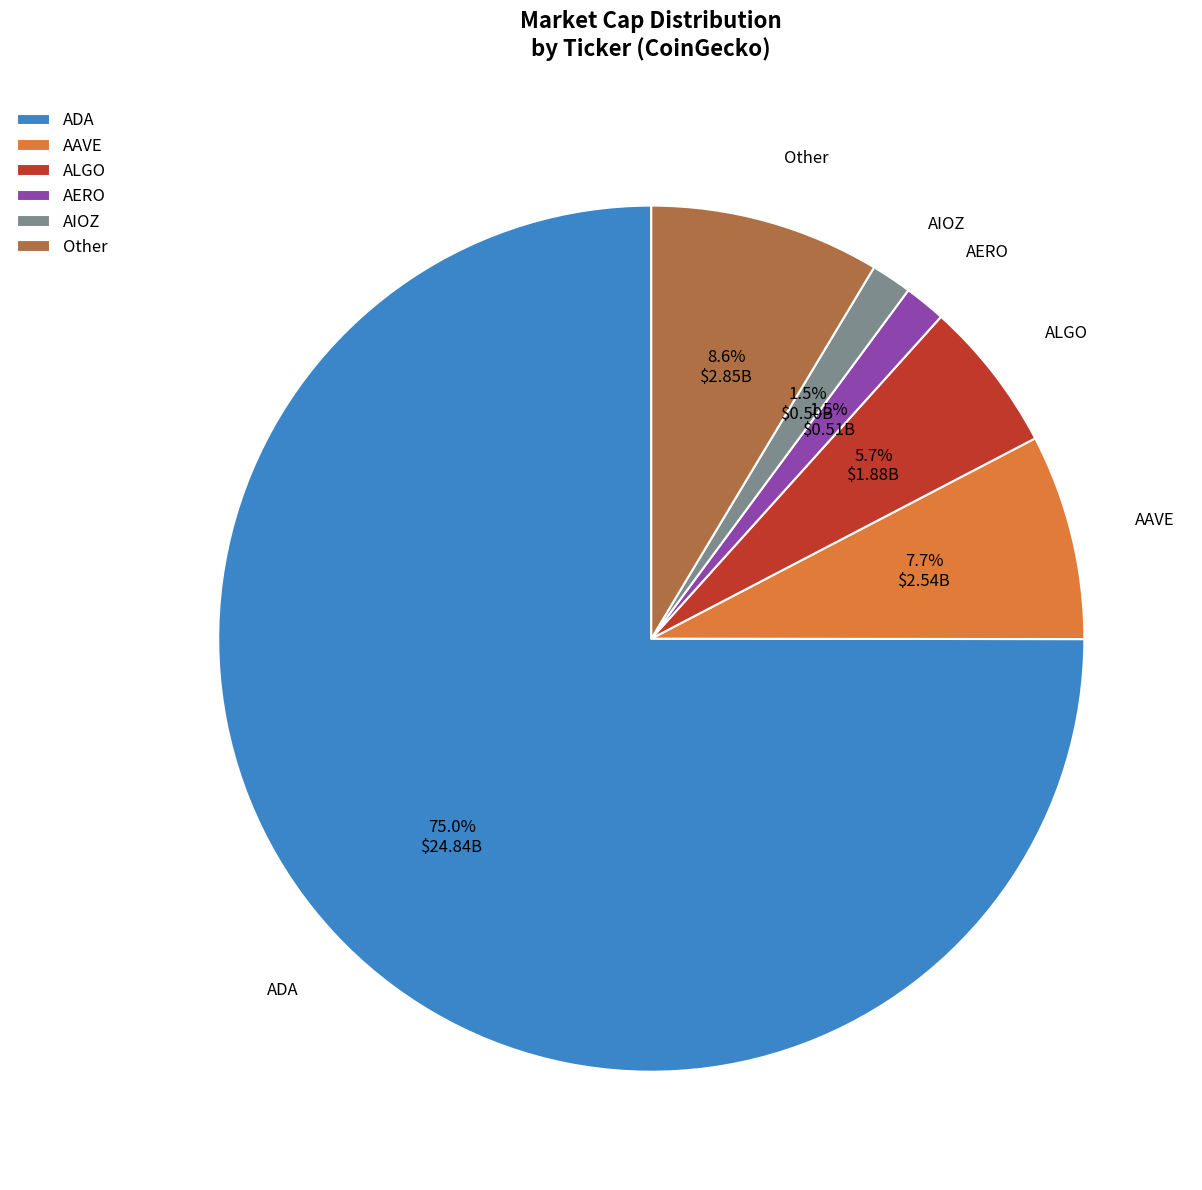

Which slice is the largest?

ADA